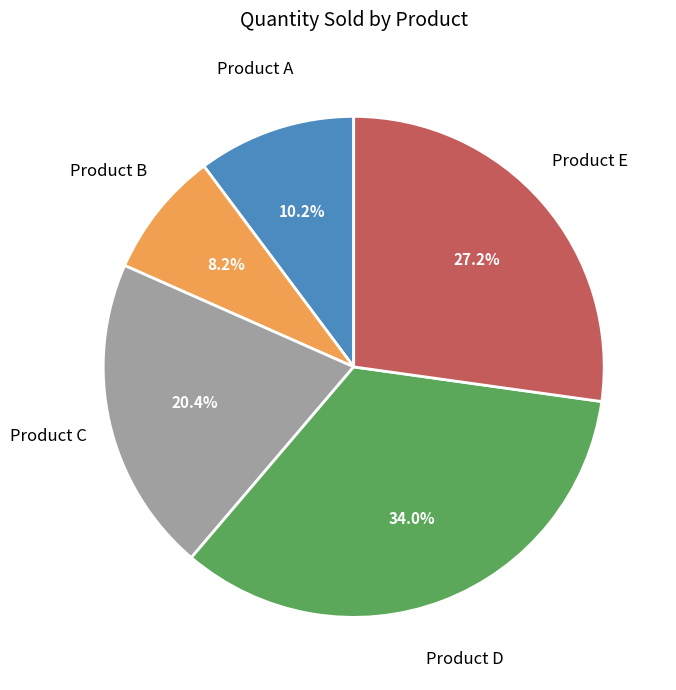

To the nearest percent, what is the difference between the largest and smallest slice percentages?

26%